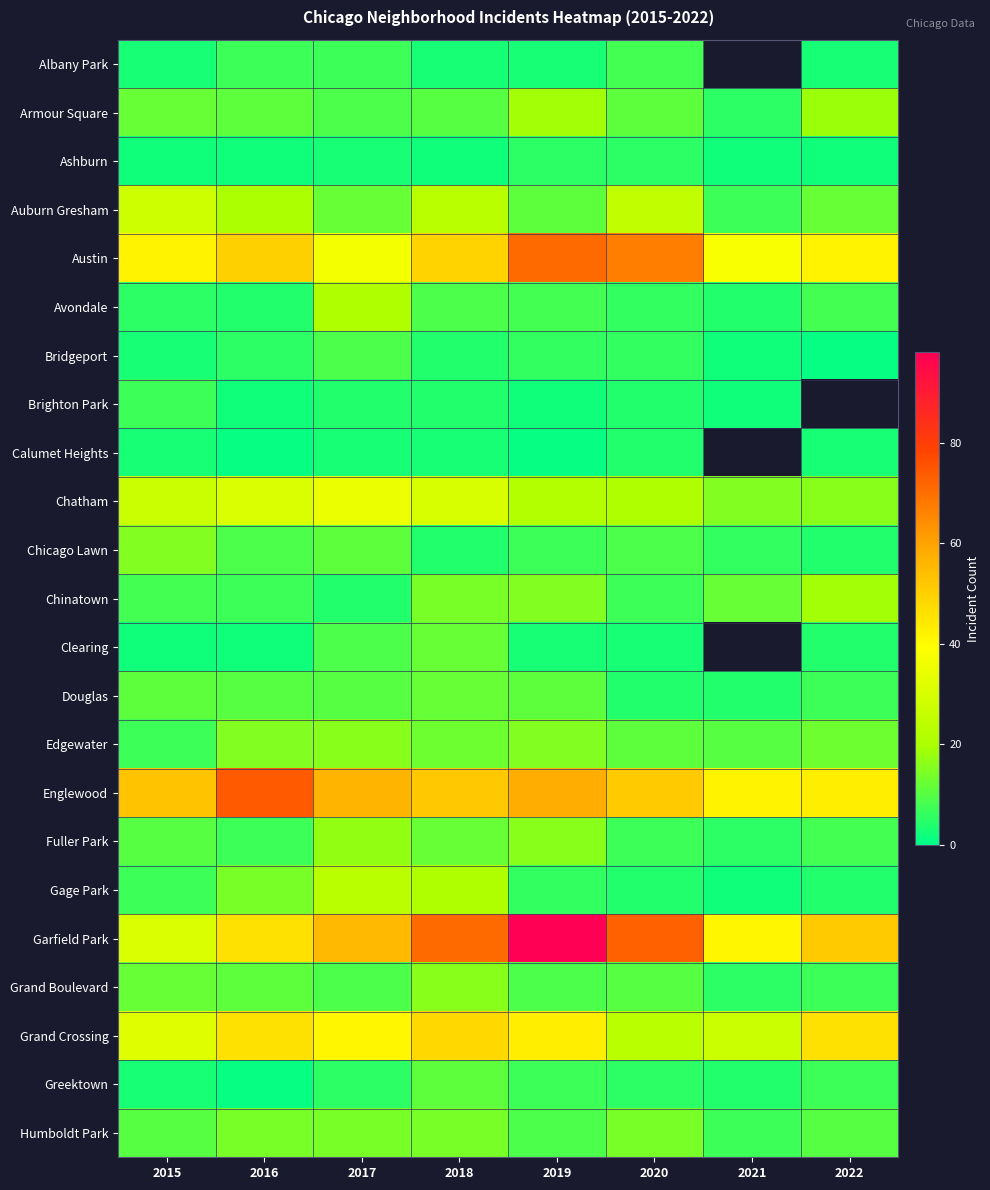

What is the approximate value of Austin at 2017?

37.0